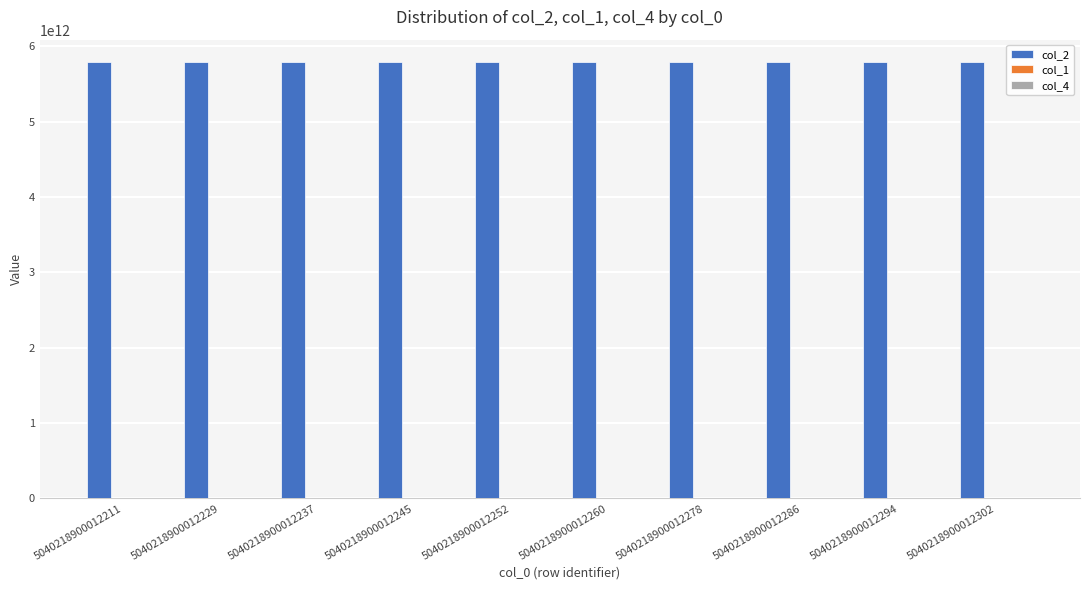

True or false: col_2 has a value of 5800000012264 at 5040218900012260.

True